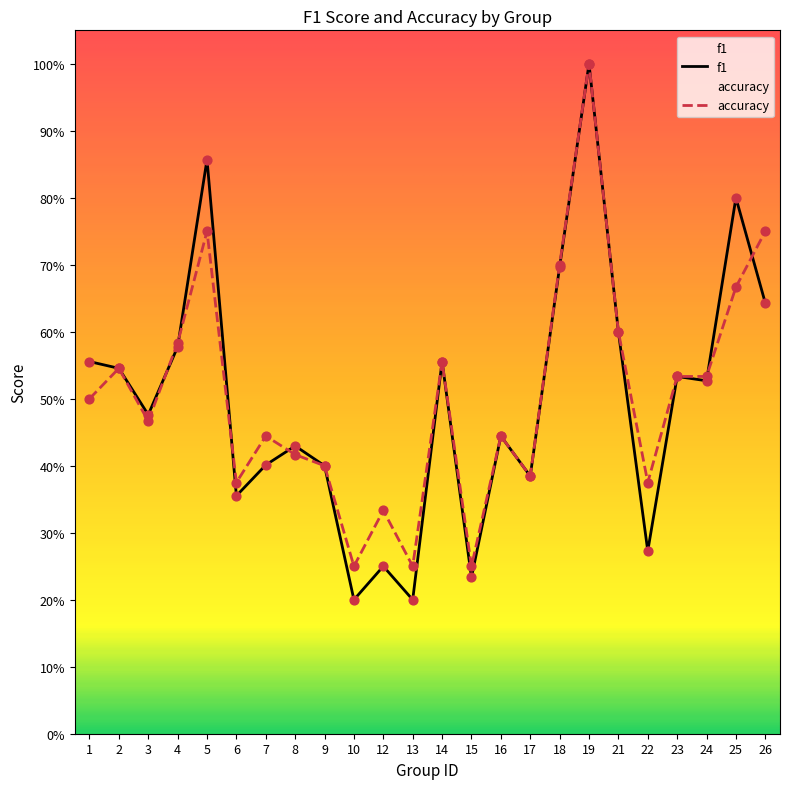

Which series reaches the minimum Y coordinate?

f1